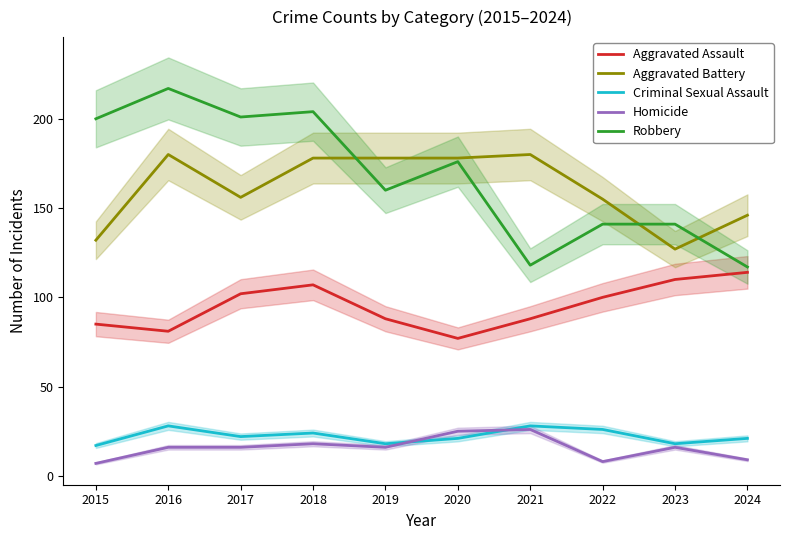

At which category is the sum across all series the highest?

2018